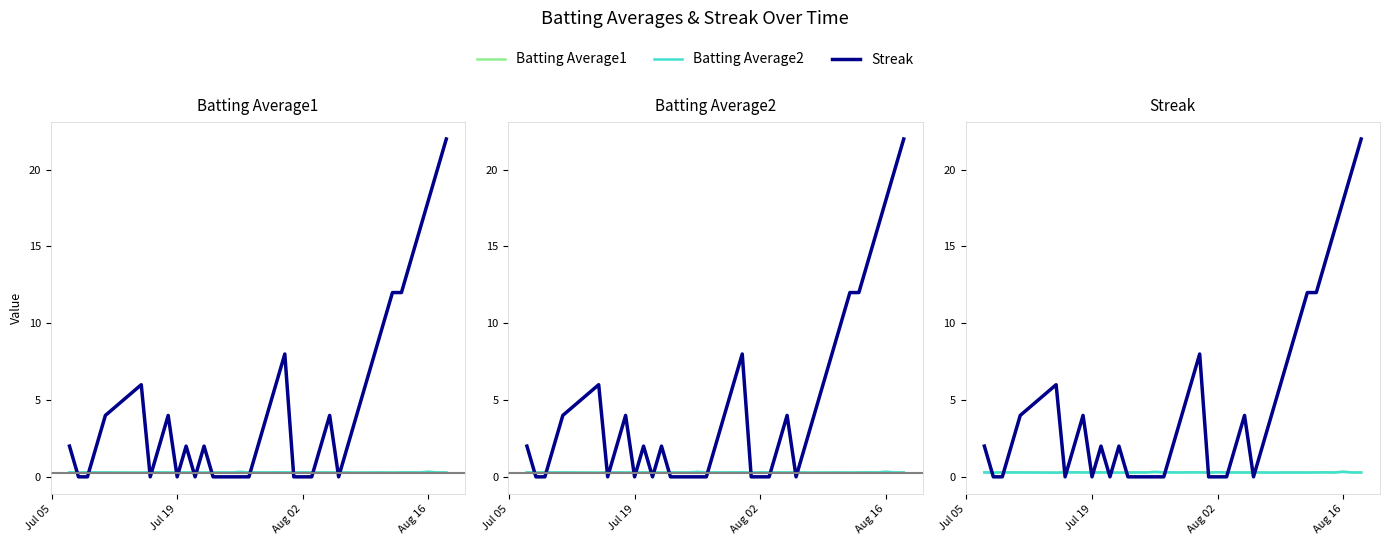

Where is the first local maximum for Batting Average1?

Aug 02